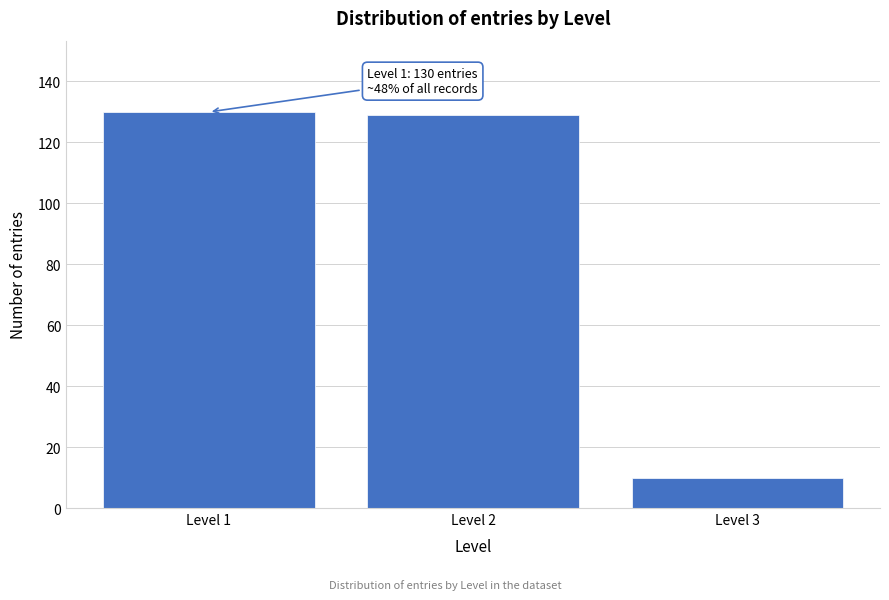

Reading left to right, list all the values displayed in this chart.

Level 1=130	Level 2=129	Level 3=10